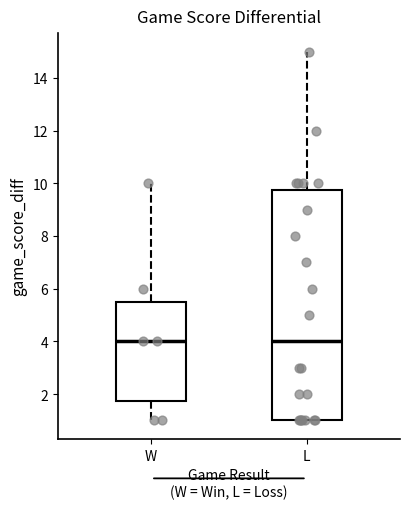

Where is the upper edge of the box for L on the y-axis? The values are not printed on the chart, so give them approximately, as read against the axis.

9.8